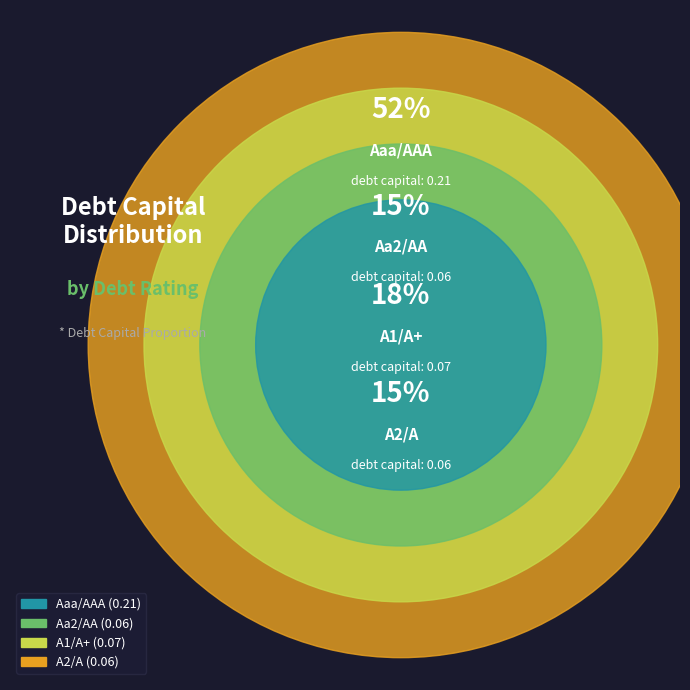

What is the total percentage of Aa2/AA and A2/A?

30.0%